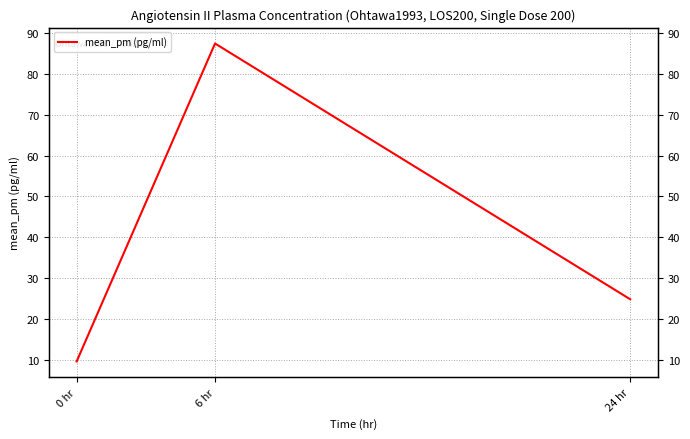

What position from the left is 6 hr?

2